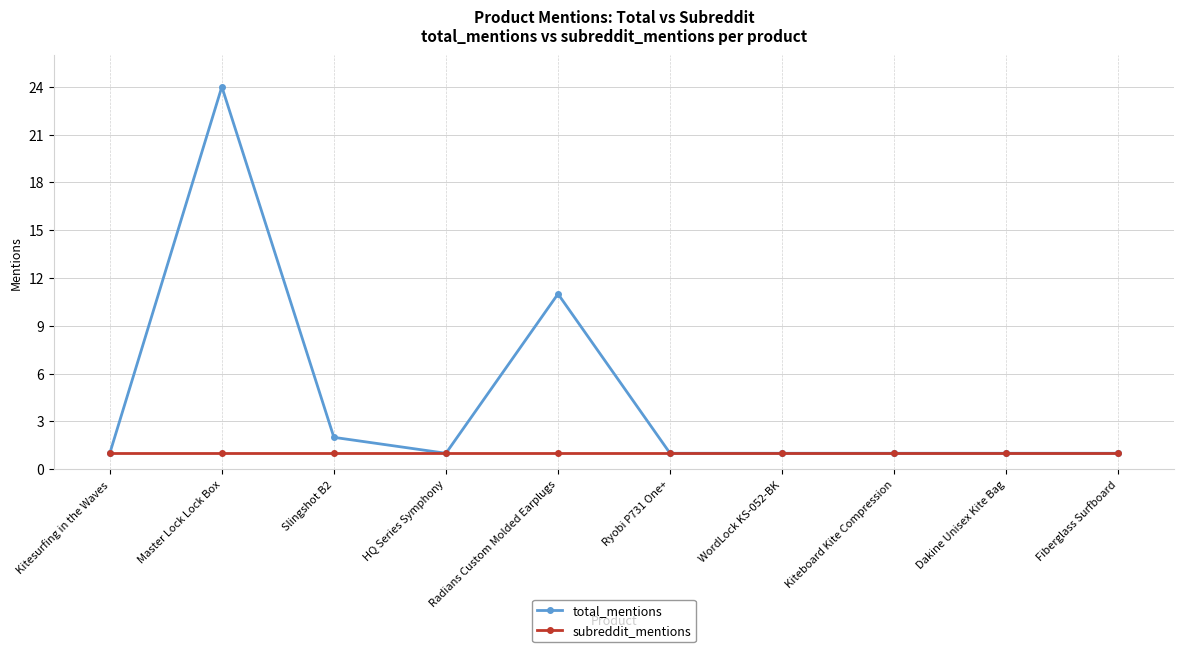

Rank the series by their average value, from highest to lowest.

total_mentions, subreddit_mentions